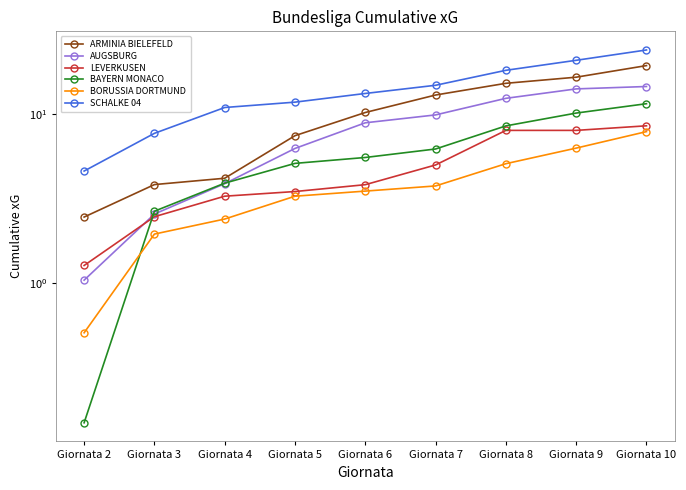

Is it true that BAYERN MONACO equals 12.4 at Giornata 8?

False